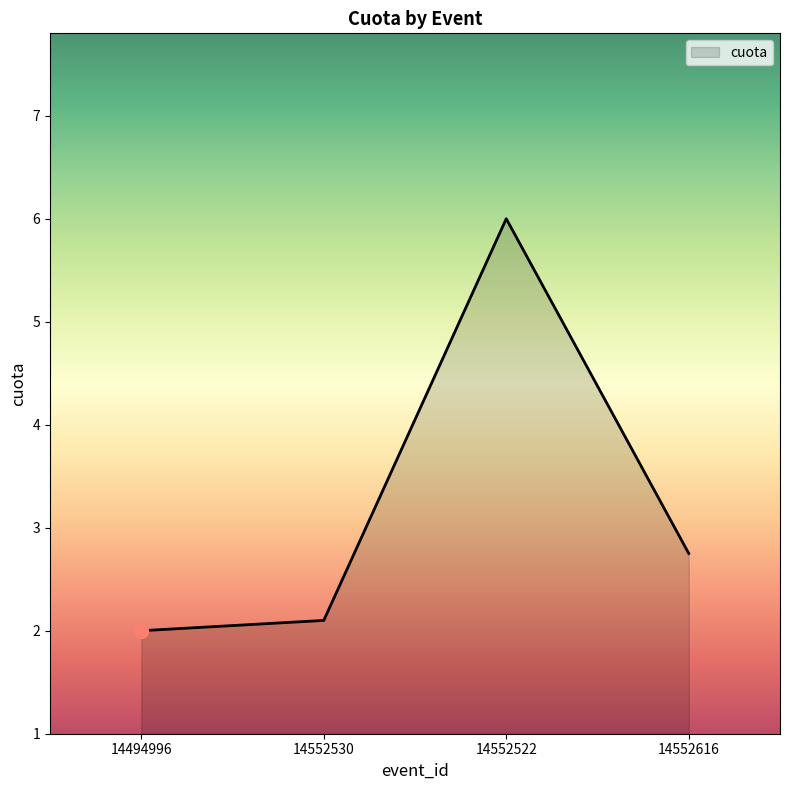

Approximately how many times larger is the value at 14552522 compared to 14494996?

3.0